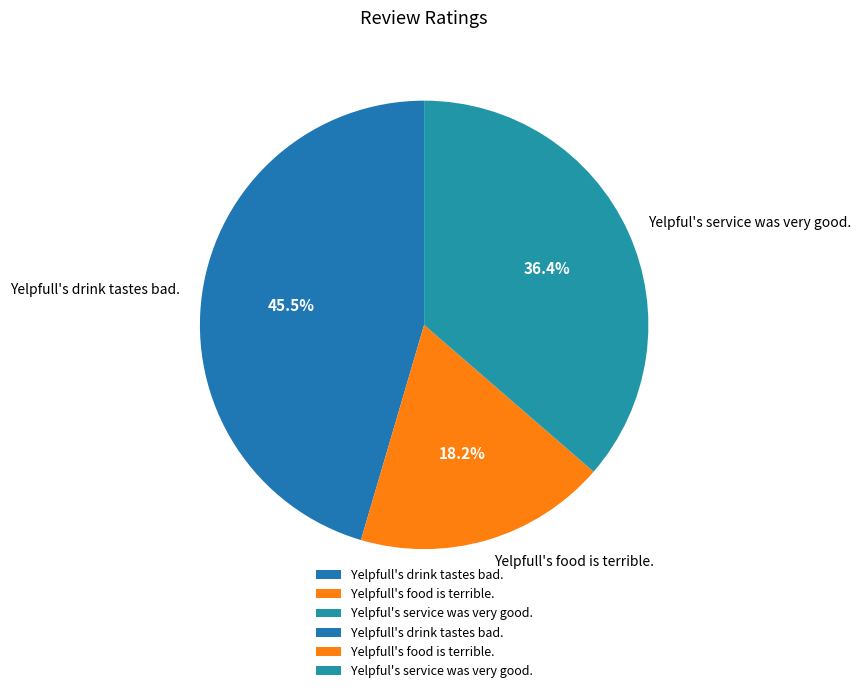

To the nearest percent, what is the combined percentage of Yelpfull's food is terrible. and Yelpful's service was very good.?

55%